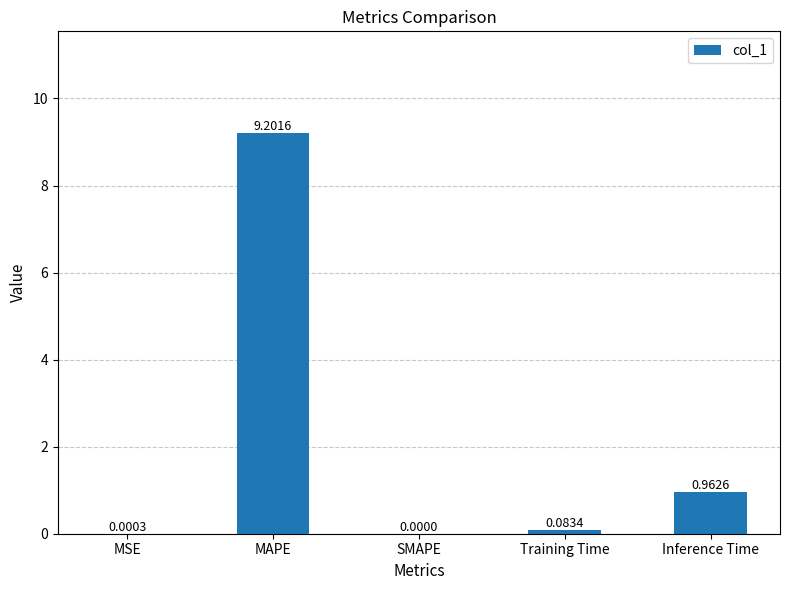

What is the sum of all values?

10.2